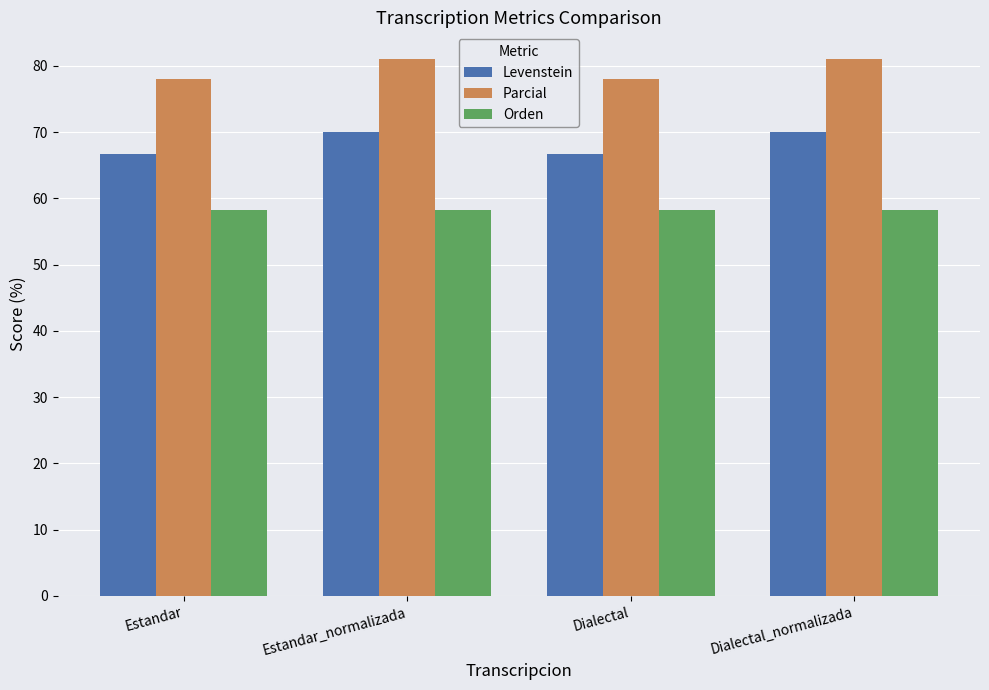

Which series has the largest total across all categories?

Parcial